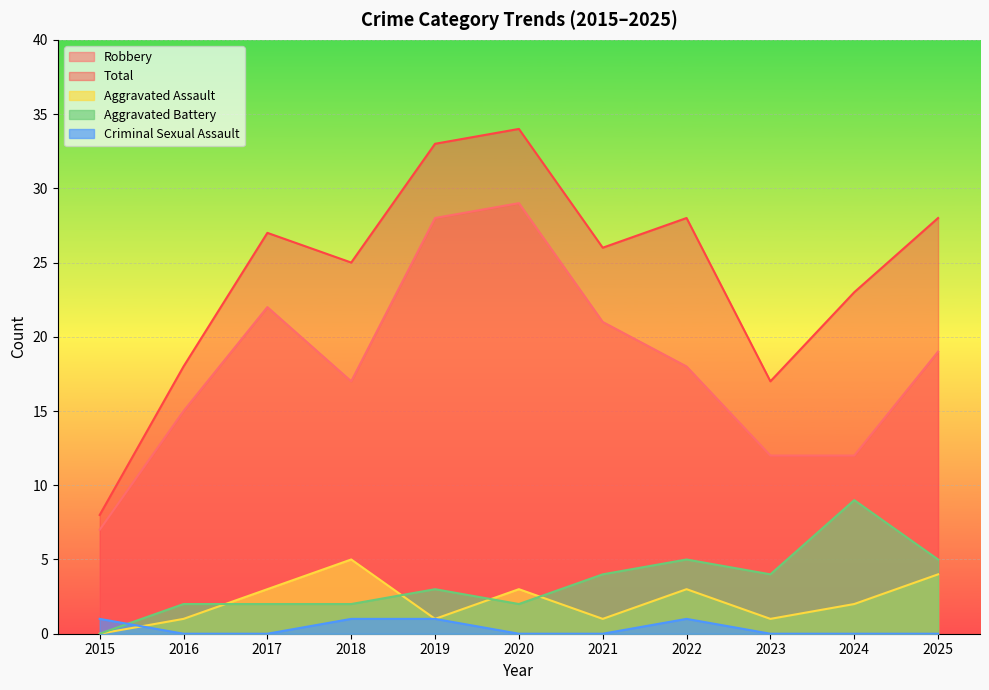

At which category does Total reach its first local valley?

2018